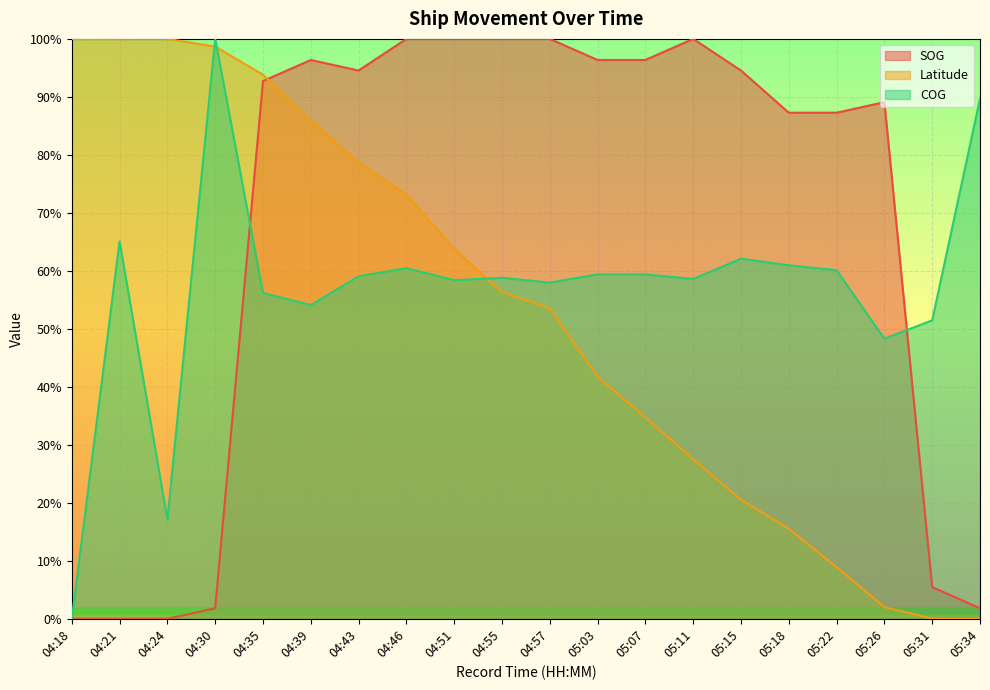

True or false: COG has a value of 0.9 at 05:11.

False